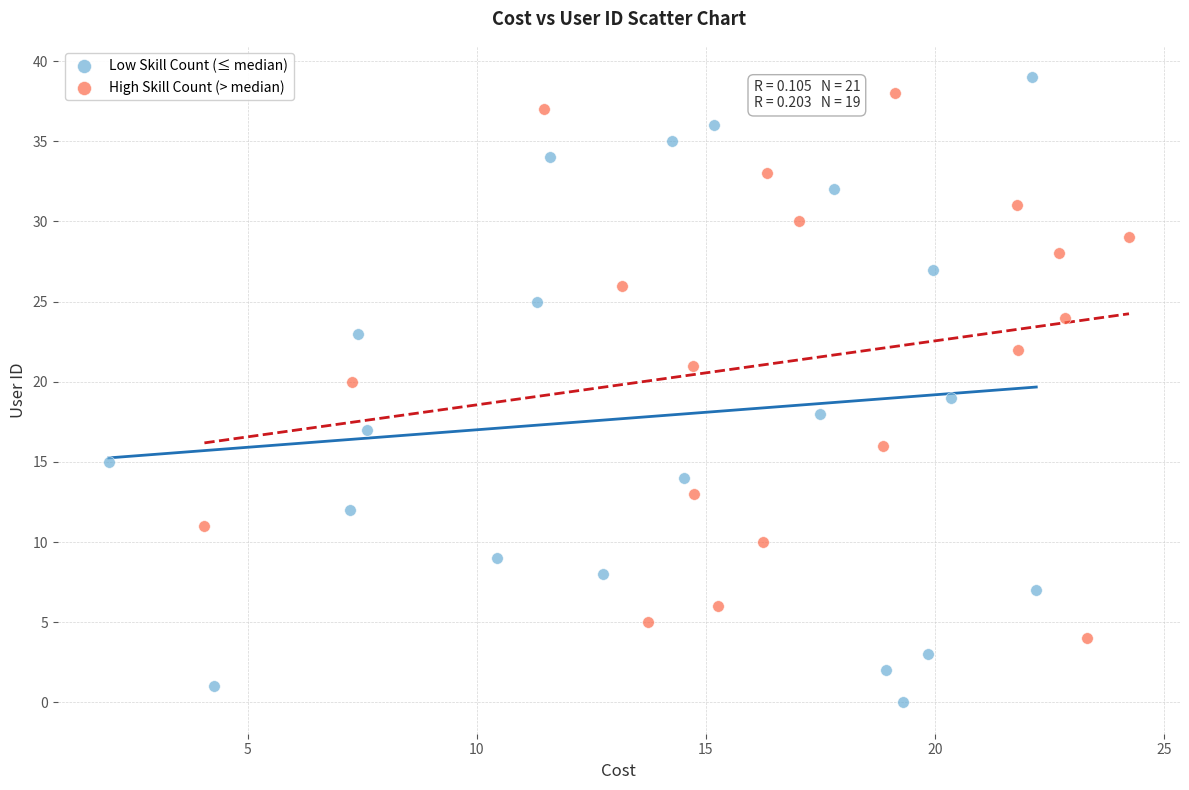

Which series contains the lowest Y value?

Low Skill Count (≤ median)